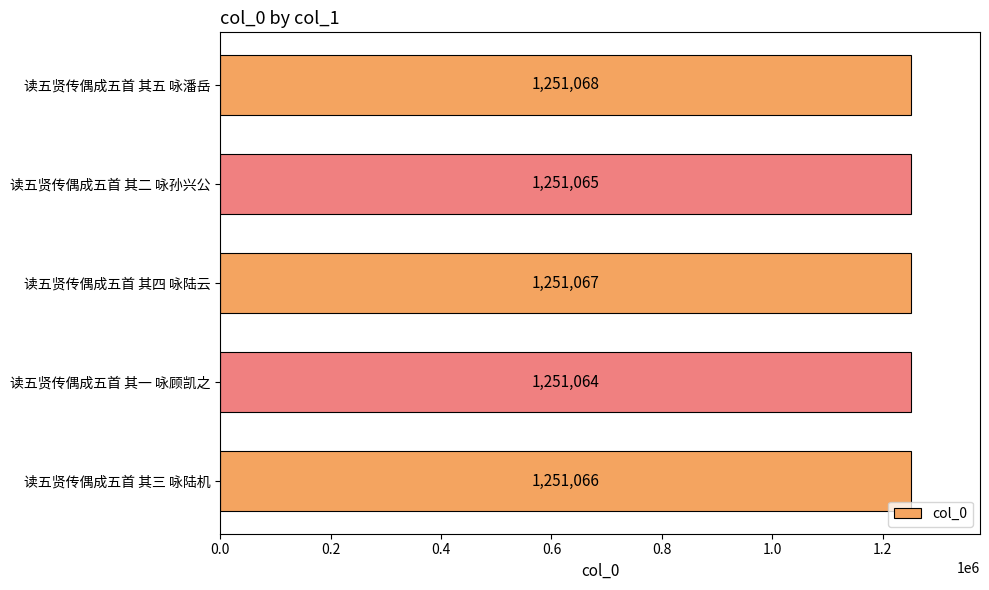

How many values are between 1251065 and 1251067?

3